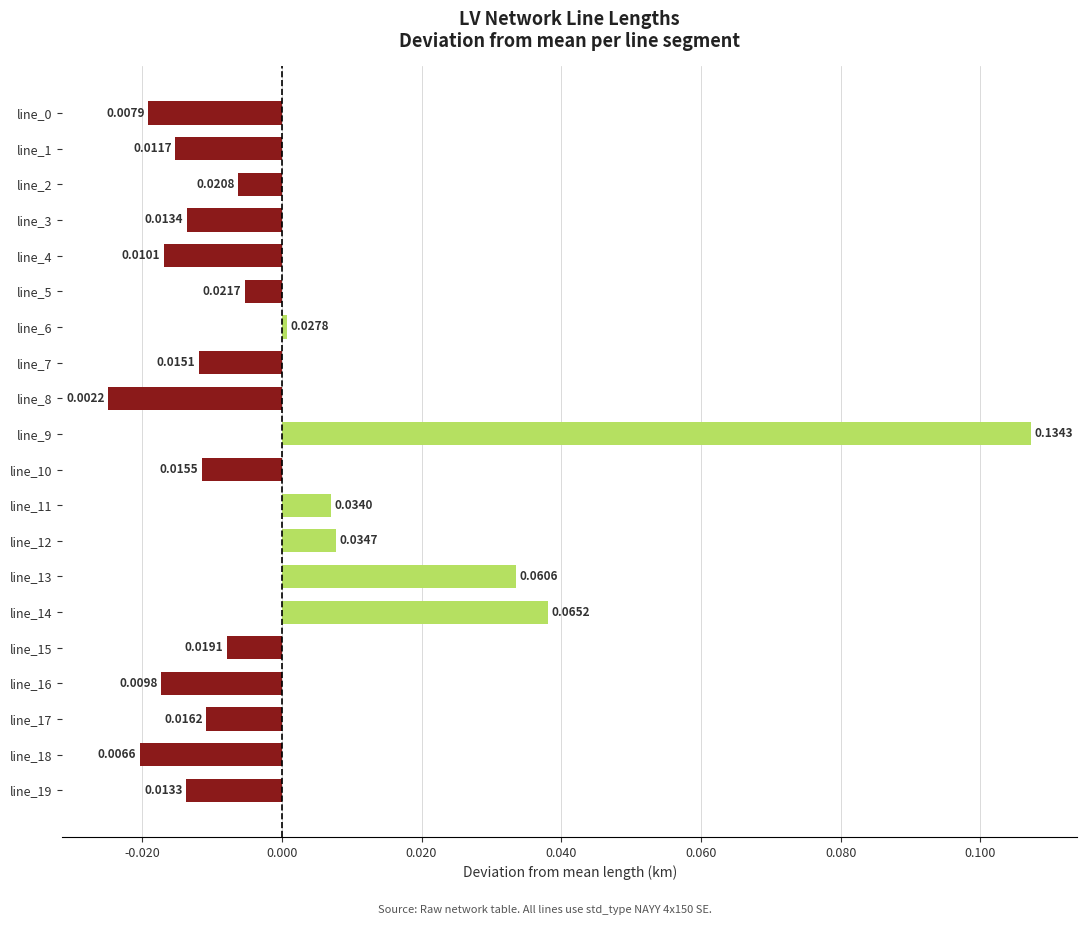

Which has a higher value, line_15 or line_2?

line_2